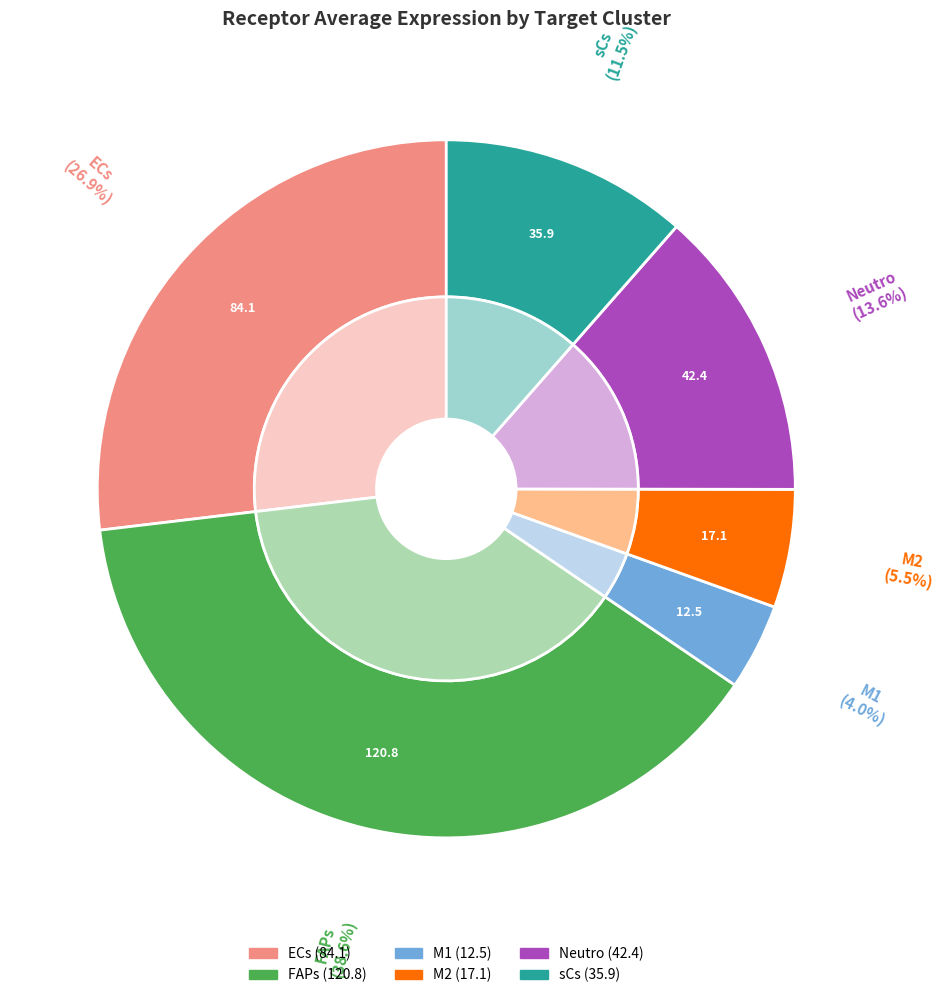

To the nearest percent, what is the average slice percentage?

17%